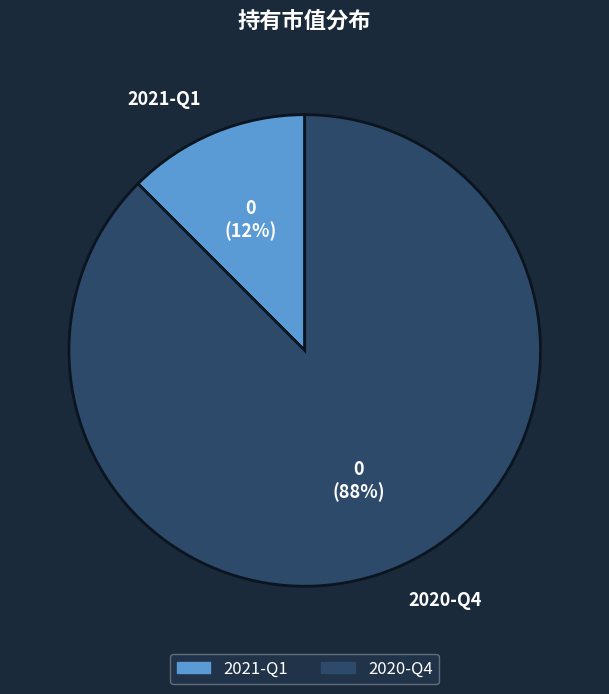

Is it true that 2021-Q1 is 12% of the pie?

True